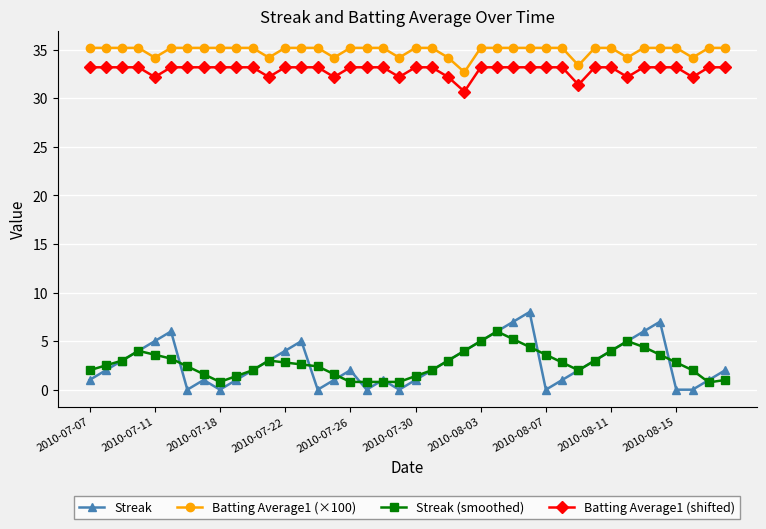

Count the number of categories in the chart.

40